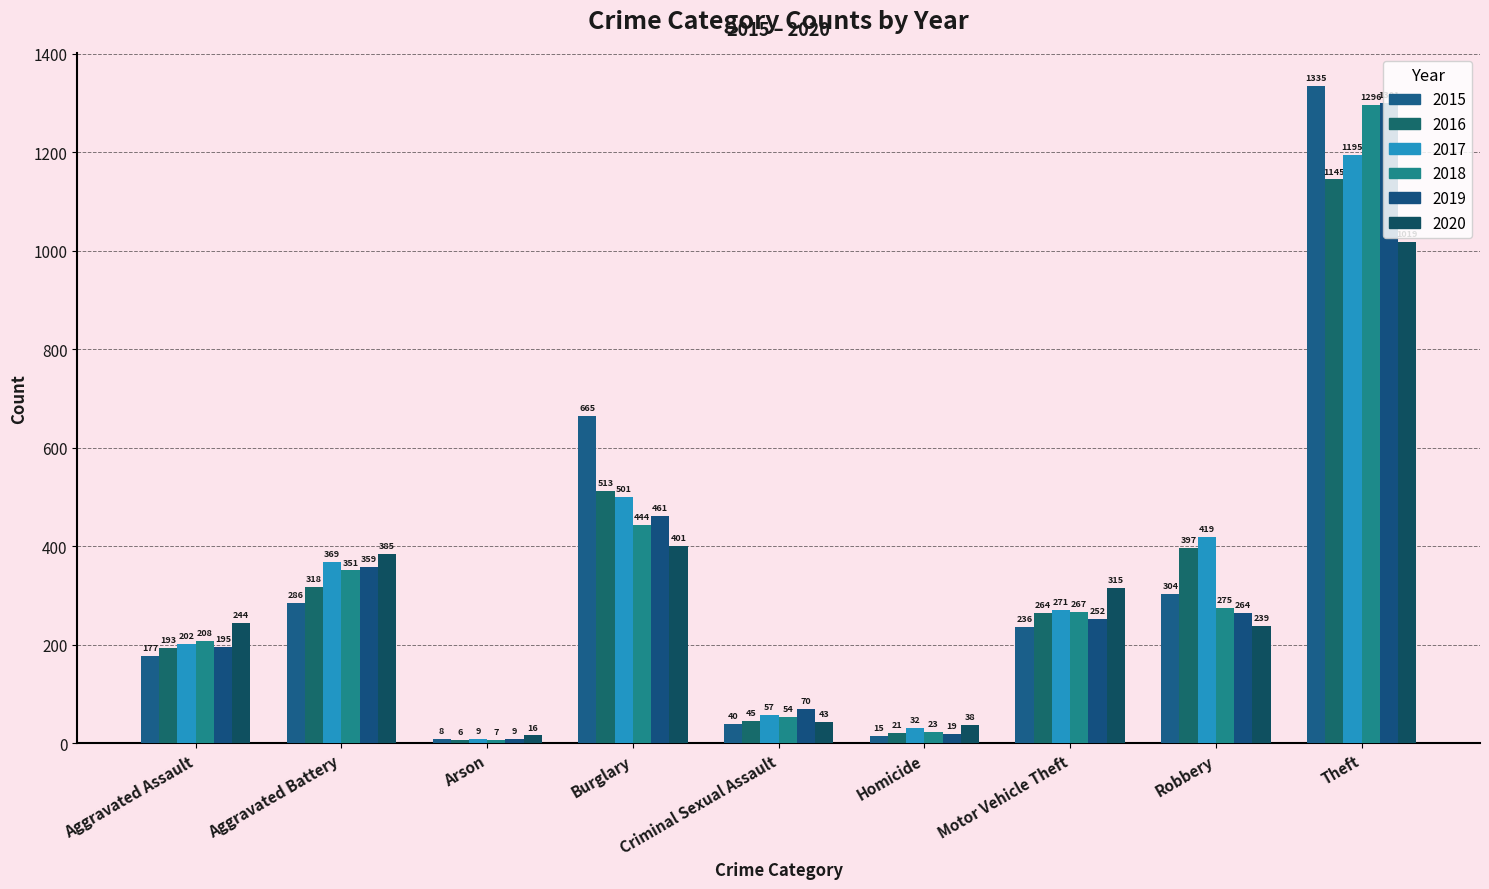

True or false: 2017 has a value of 32 at Homicide.

True